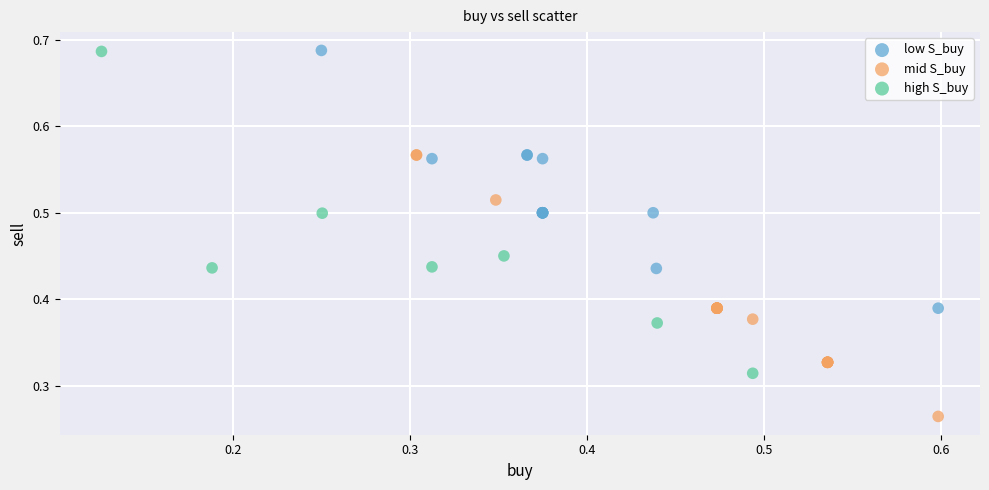

Which series contains the lowest Y value?

mid S_buy